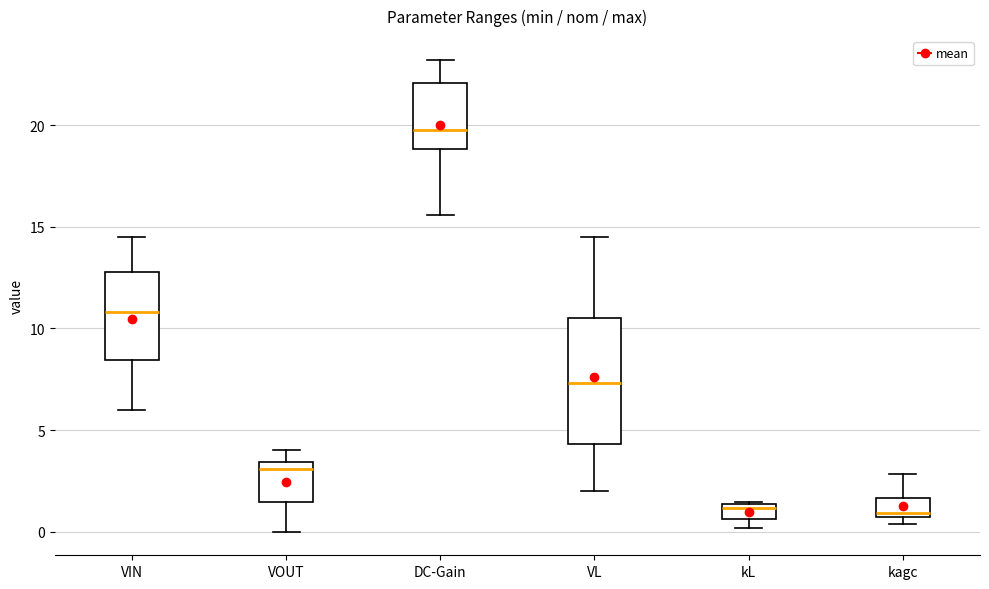

Comparing the boxes themselves (not the whiskers), which one is the tallest?

VL